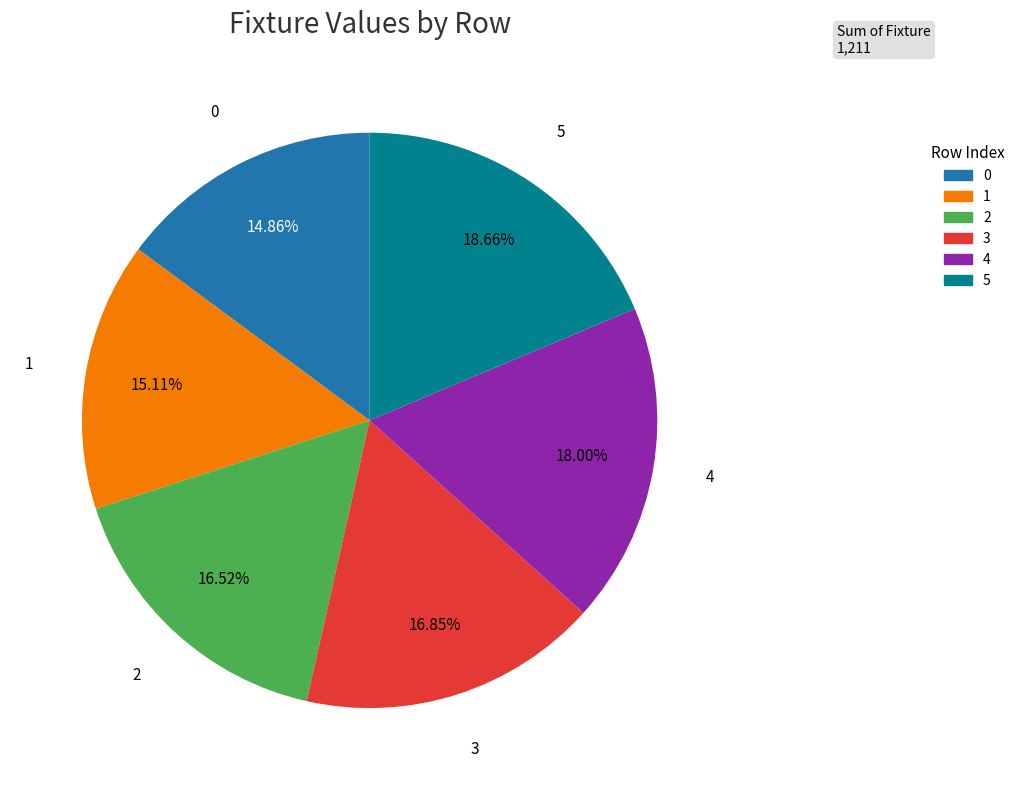

Is 2 the majority of the pie?

No